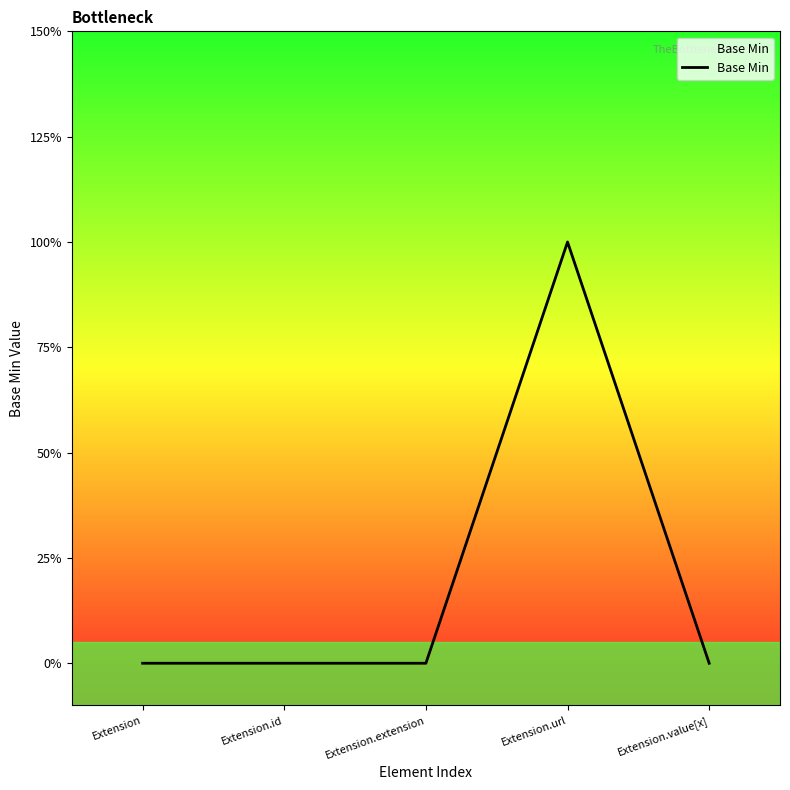

Is this an area chart (filled region under the line)?

Yes